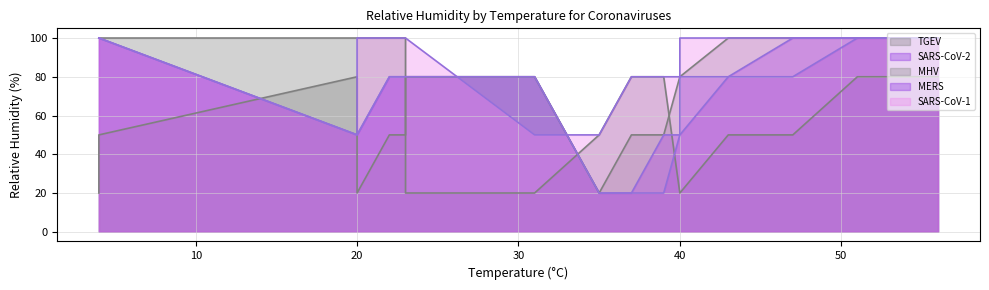

Count the number of categories in the chart.

22